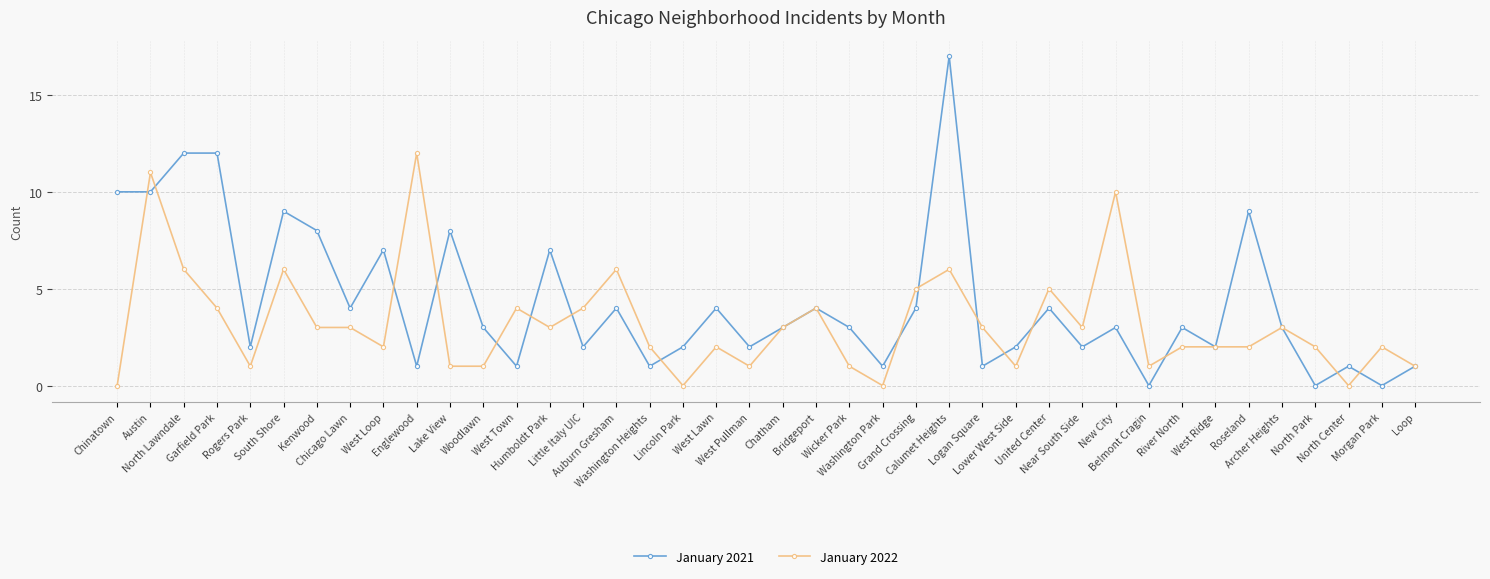

Which label corresponds to the largest value in the chart?

Calumet Heights